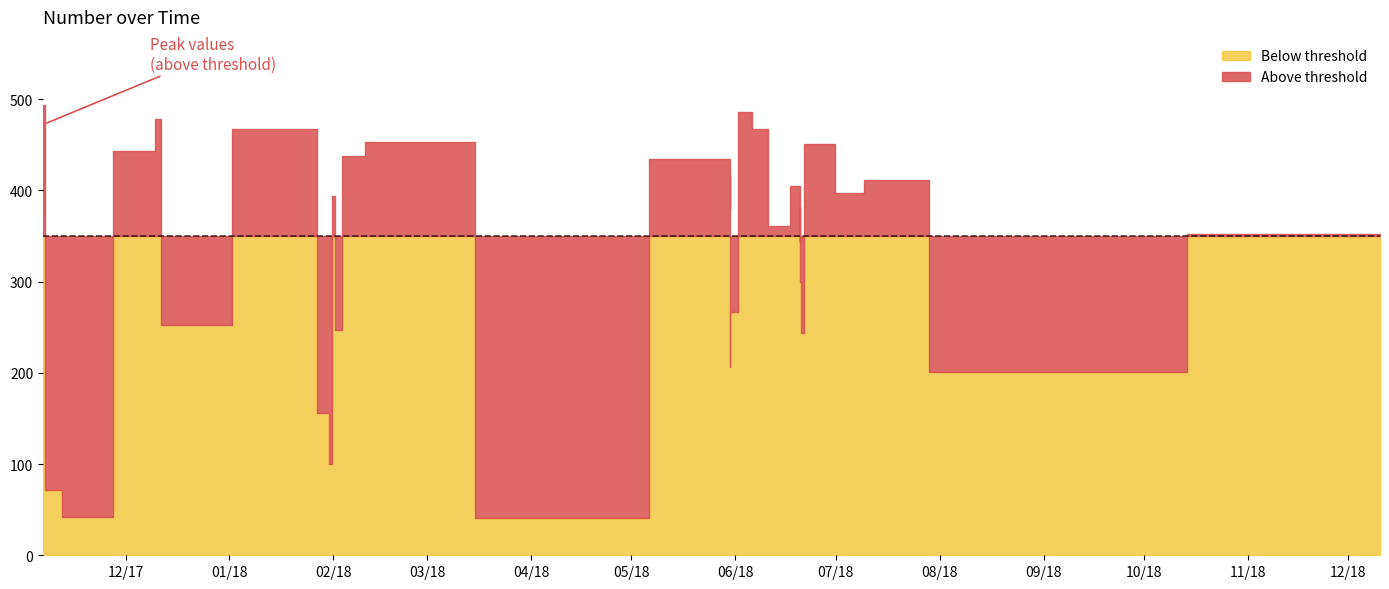

At which label does the data first exceed 382?

2017-11-06 08:00:00